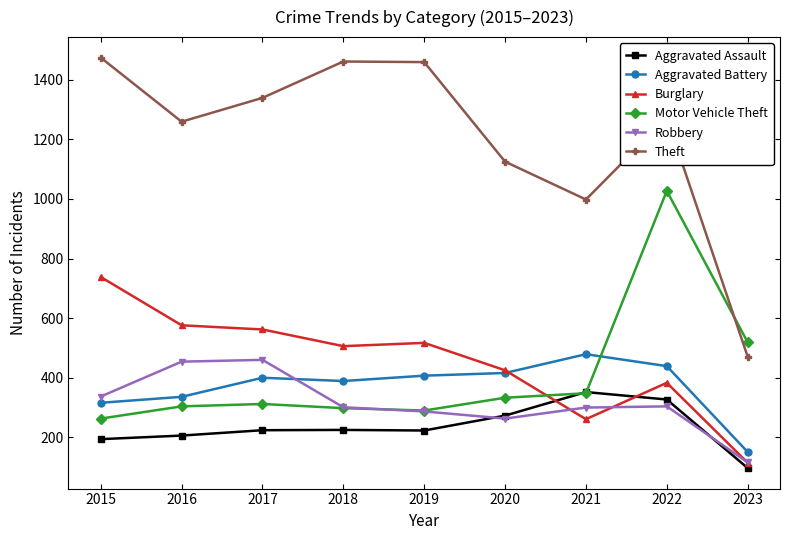

Which series changed the most between 2015 and 2018?

Burglary